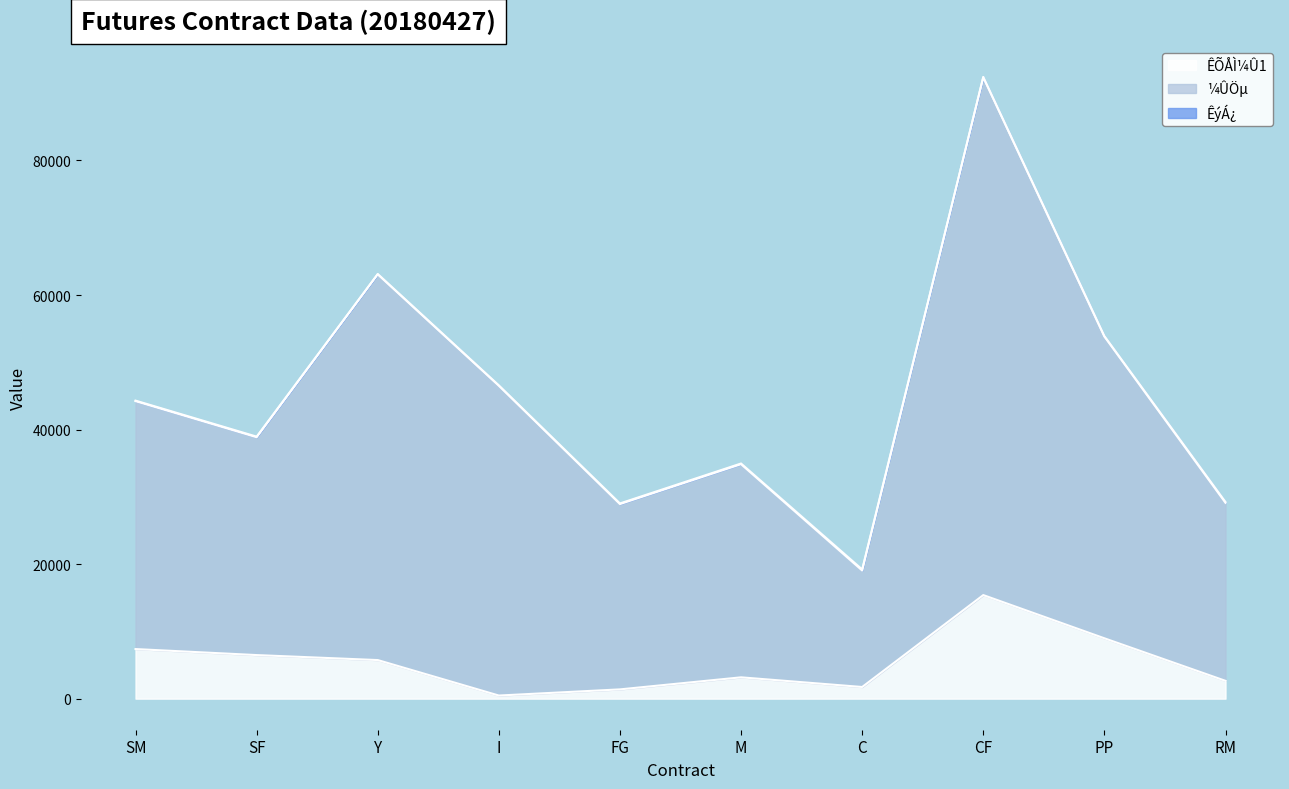

What is the value of the ¼ÛÖµ point at the 1st from the left?

44220.0